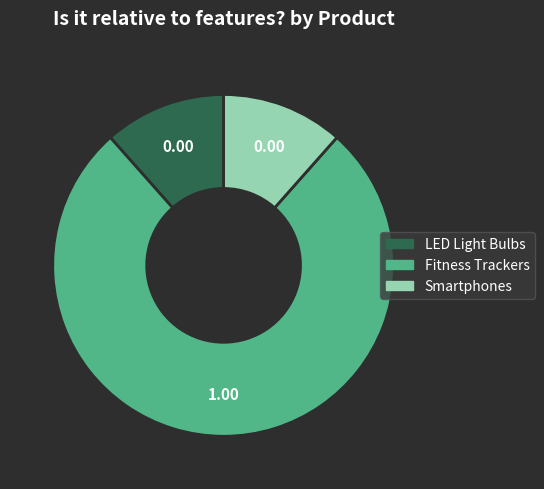

Which category has the biggest portion of the pie?

Fitness Trackers